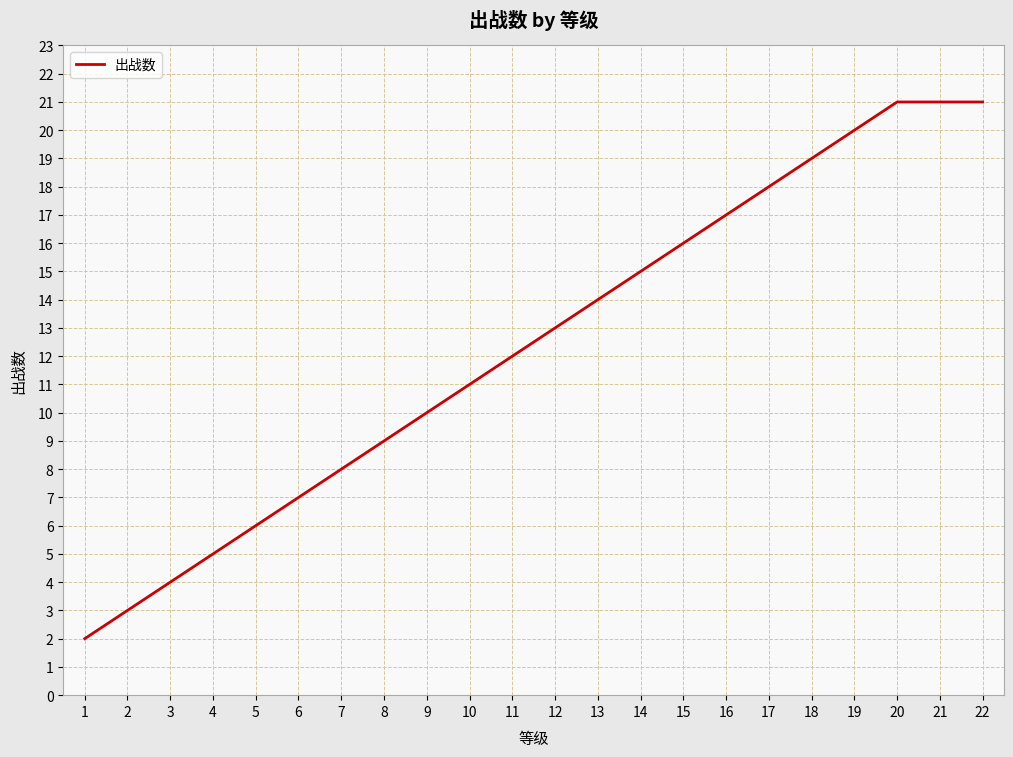

What is the maximum value shown in the chart?

21